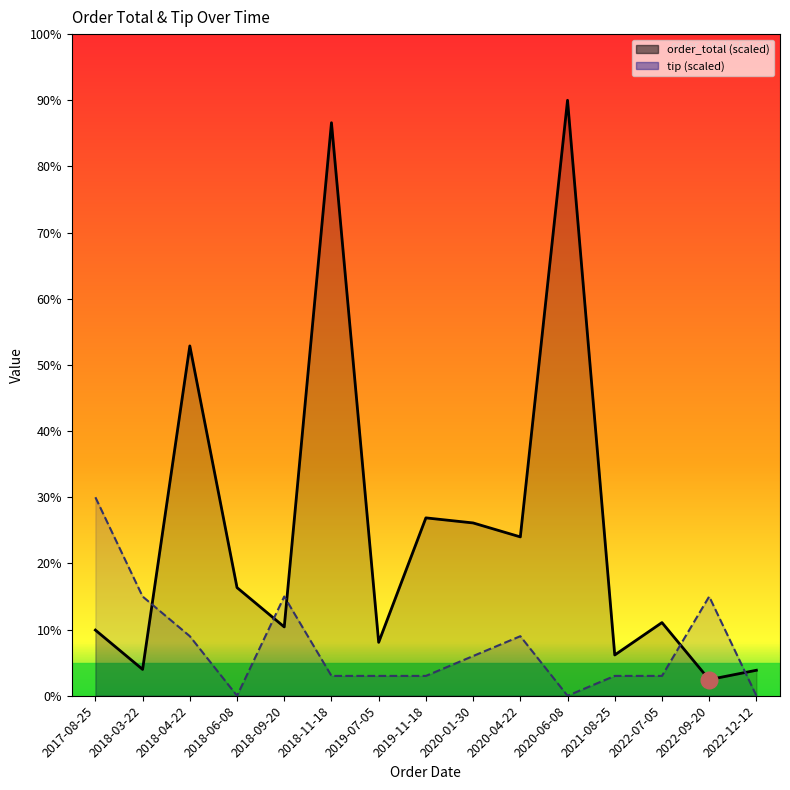

What is the label of the 11th point from the left?

2020-06-08